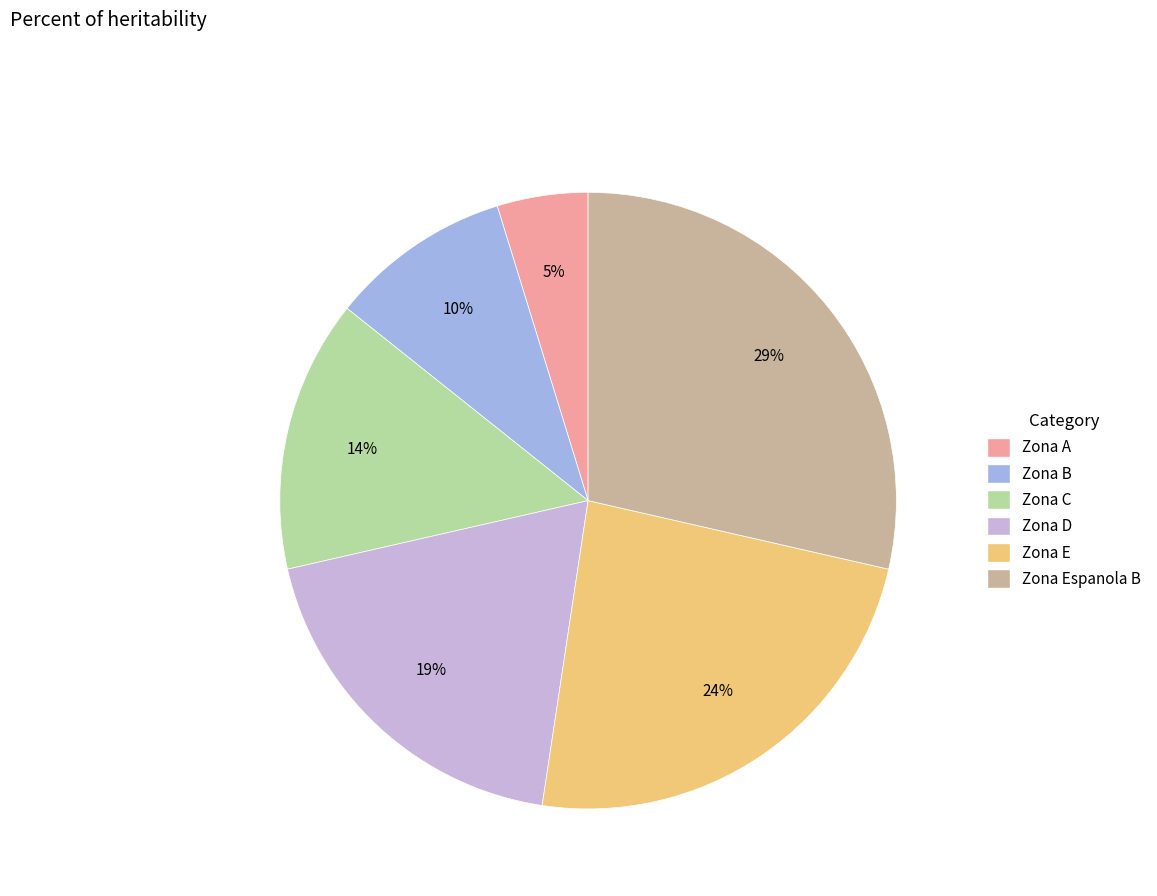

Is the sum of Zona E and Zona D greater than half?

No